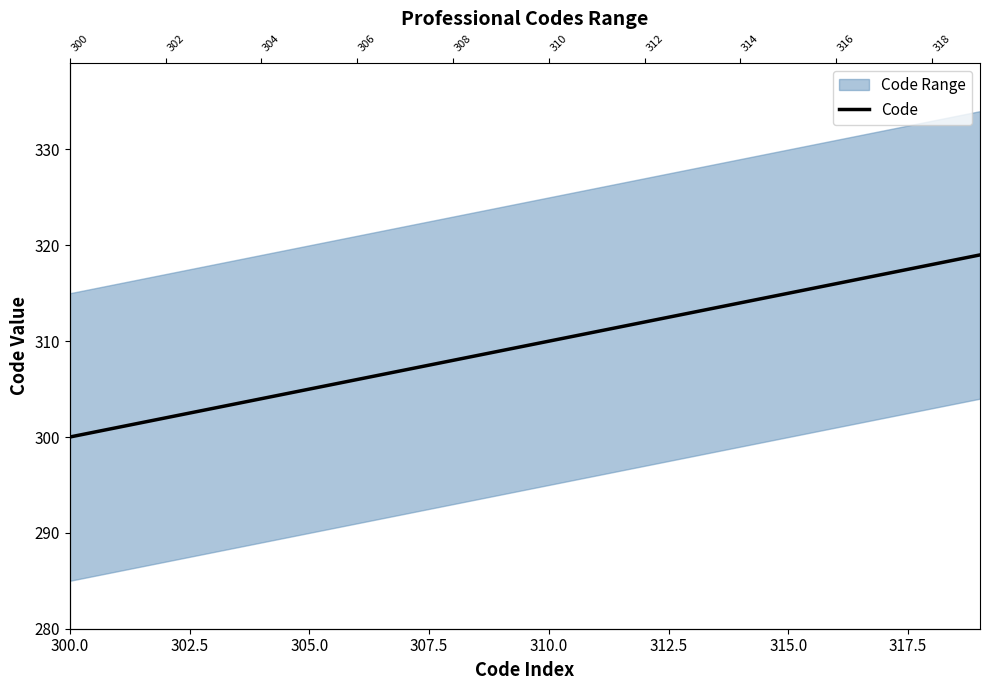

What is the sum of all values?

6190